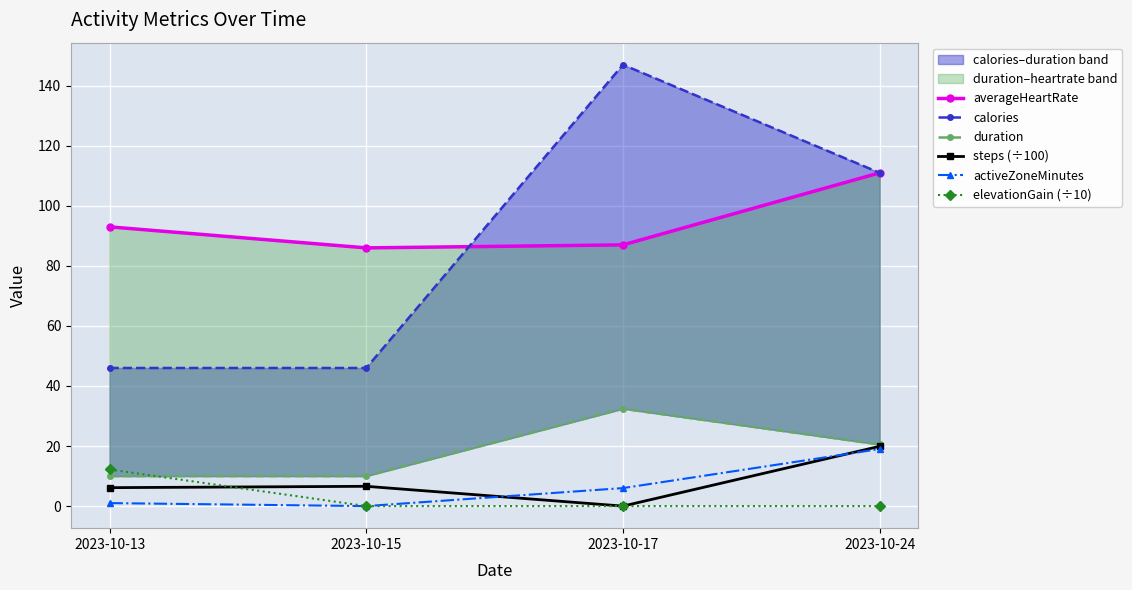

Which series has the widest spread of values?

calories